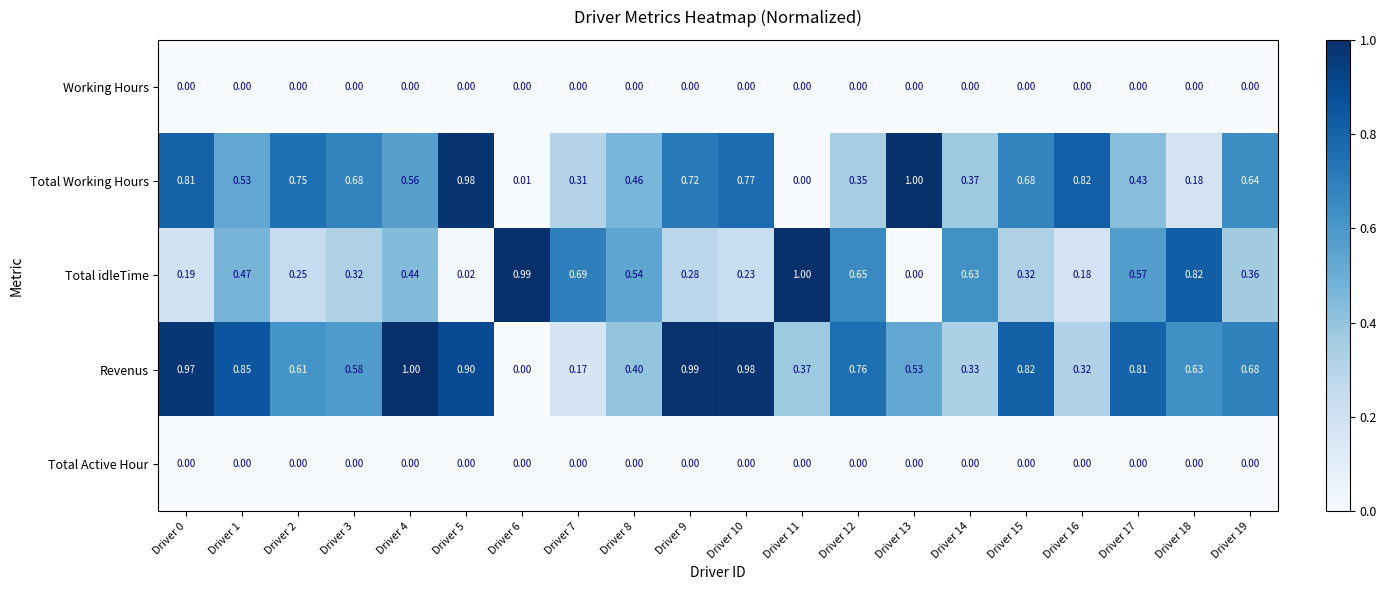

Between Driver 3 and Driver 4, which series saw the biggest shift?

Revenus